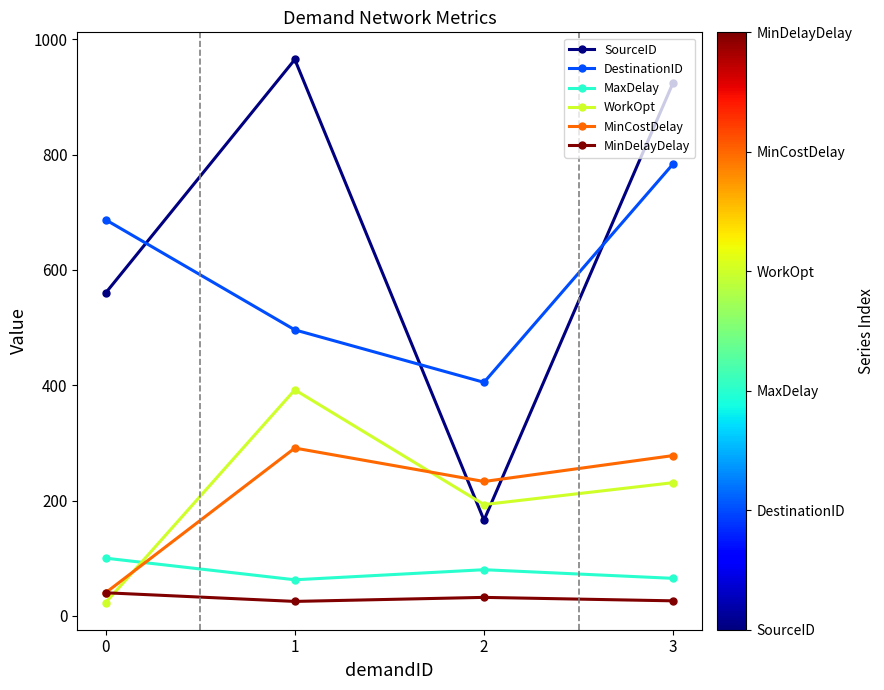

What is the total value across all series at 2?

1109.0